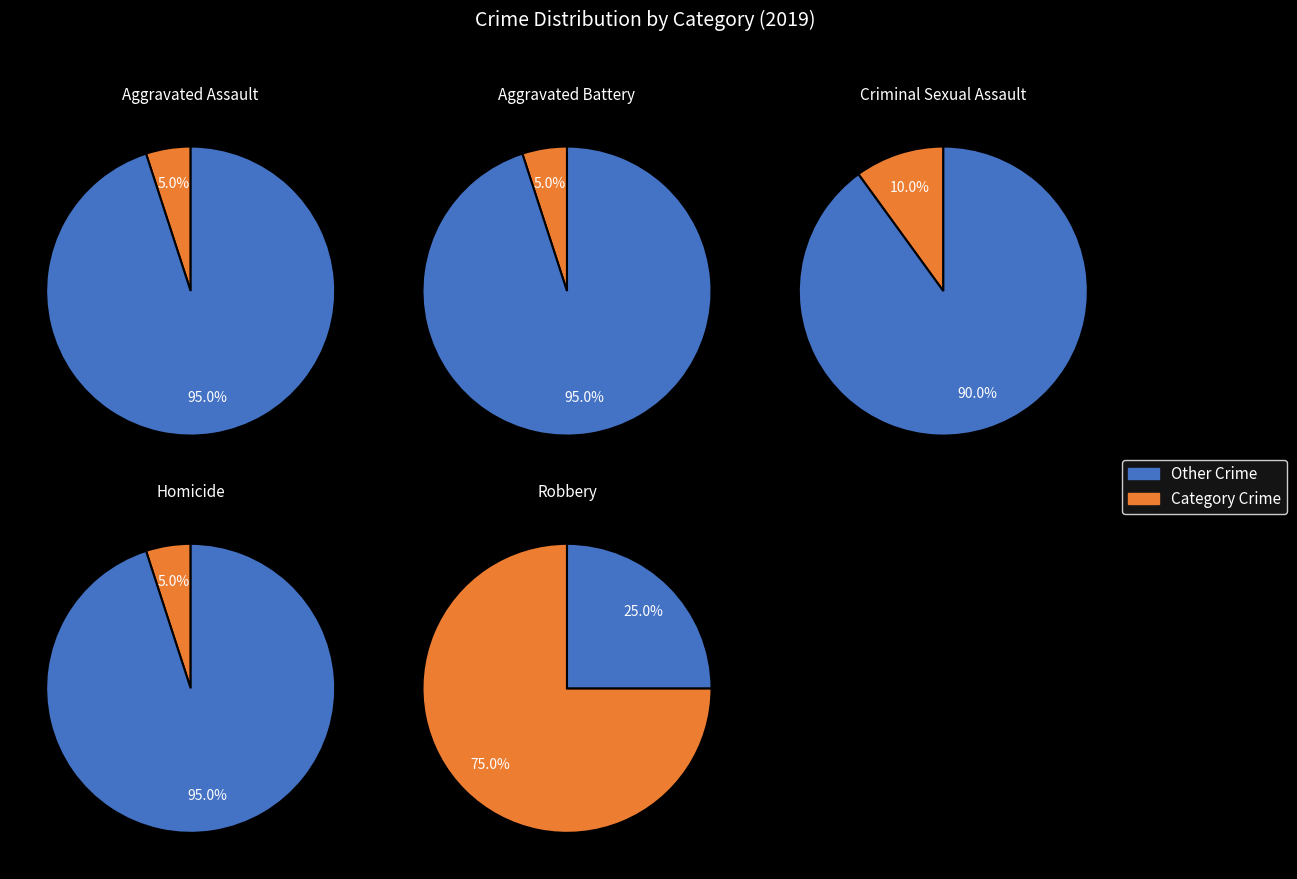

To the nearest percent, what is the combined percentage of Criminal Sexual Assault and Robbery?

85%